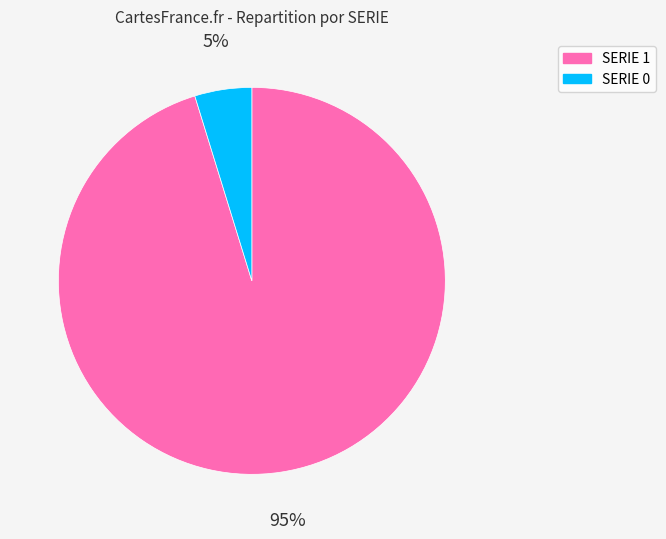

Which category has the biggest portion of the pie?

SERIE 1